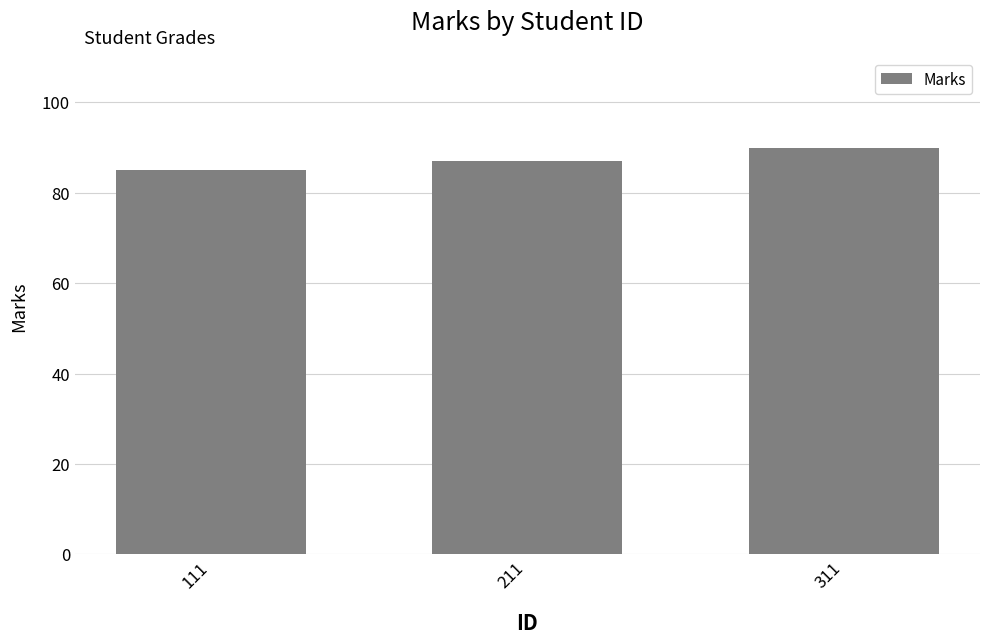

What is the smallest value displayed?

85